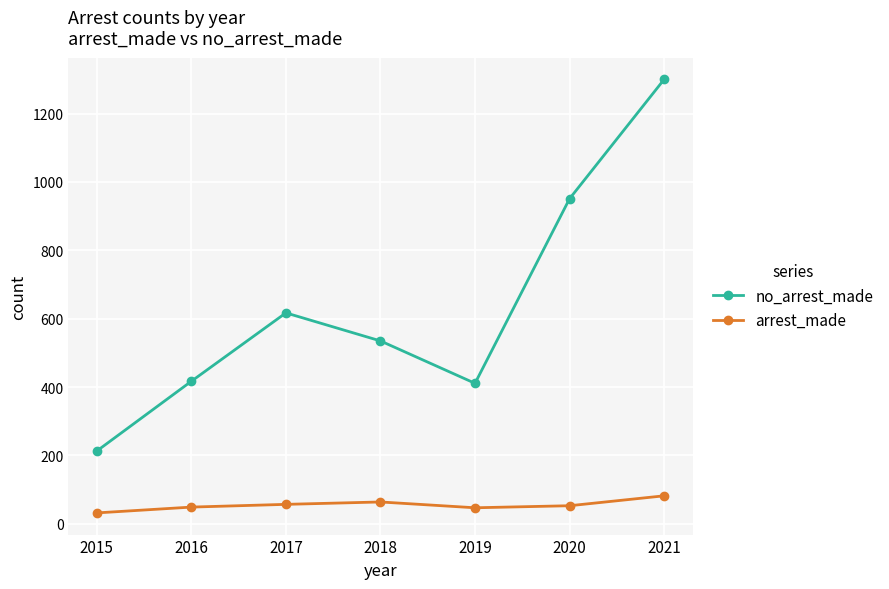

List the series in order of their peak value, lowest first.

arrest_made, no_arrest_made